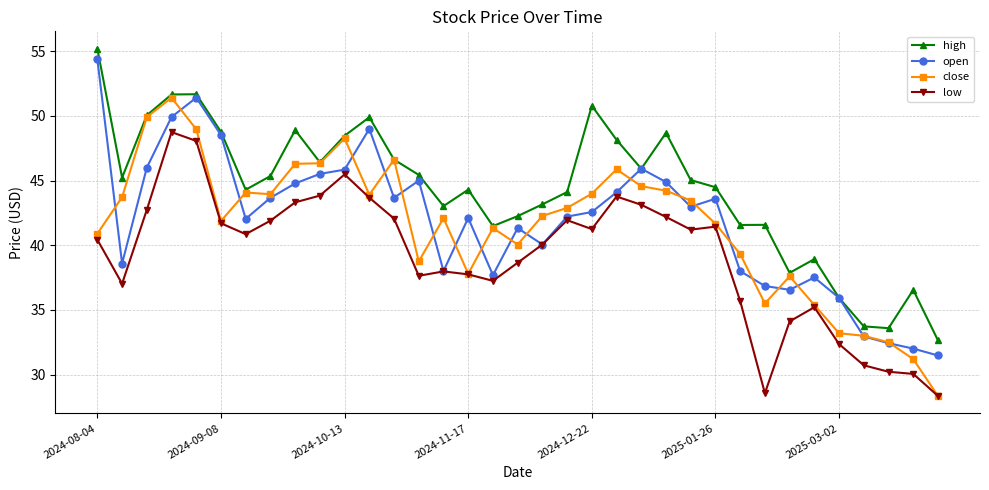

True or false: low and high cross at least once.

False